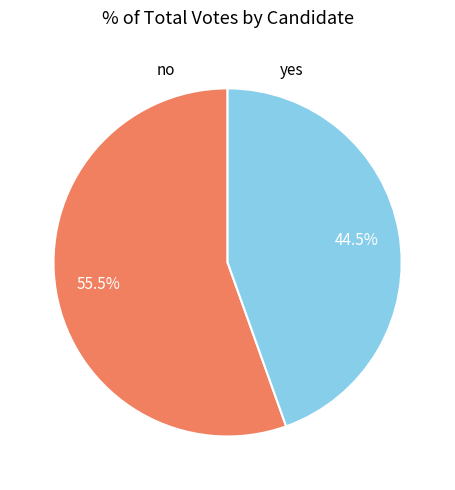

Between no and yes, which is larger?

no